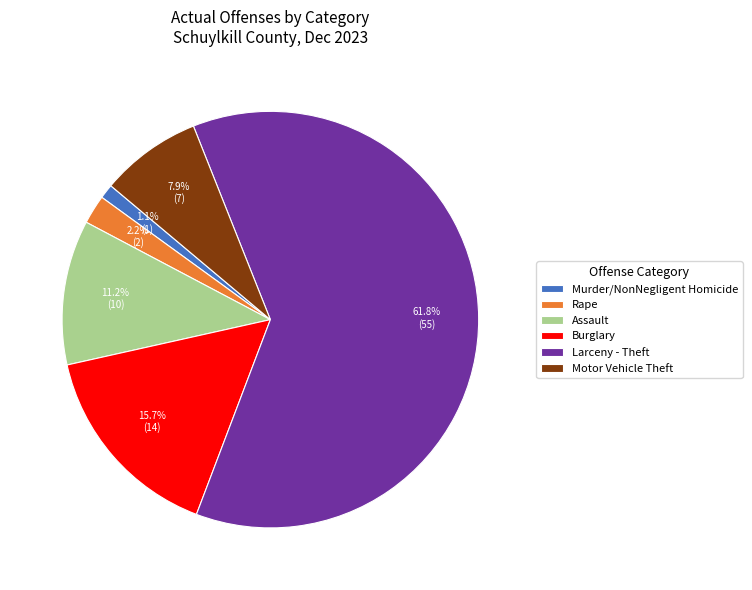

What portion of the pie excludes Motor Vehicle Theft?

92.1%